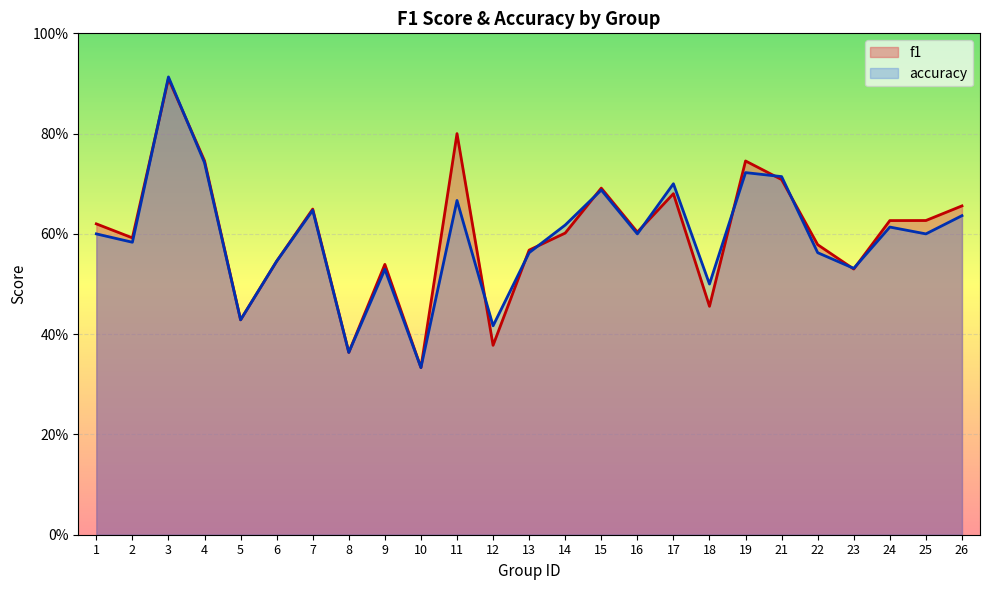

What is the value of the accuracy point at the 10th from the left?

0.3